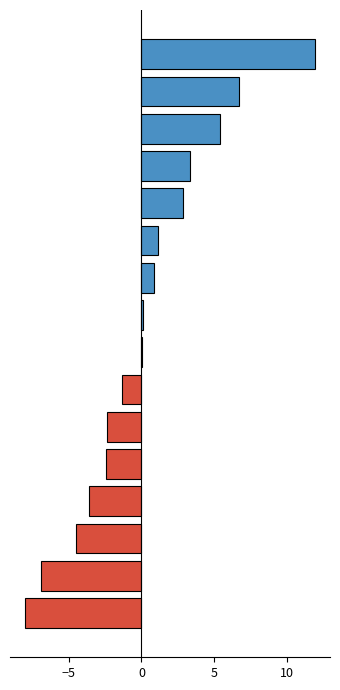

What is the maximum value shown in the chart?

12.0